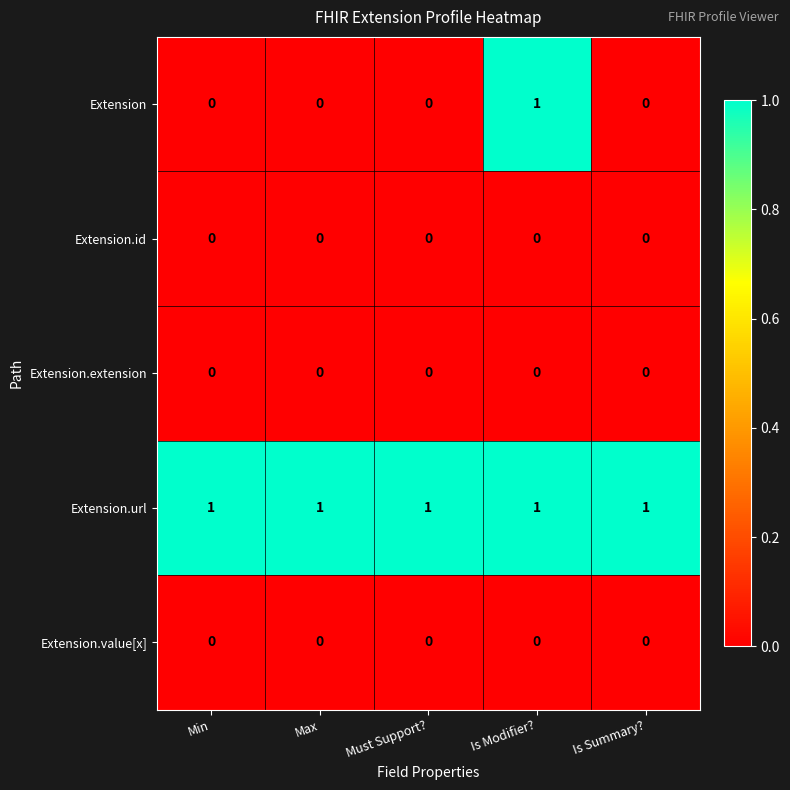

Between Must Support? and Is Modifier?, which series saw the biggest shift?

Extension